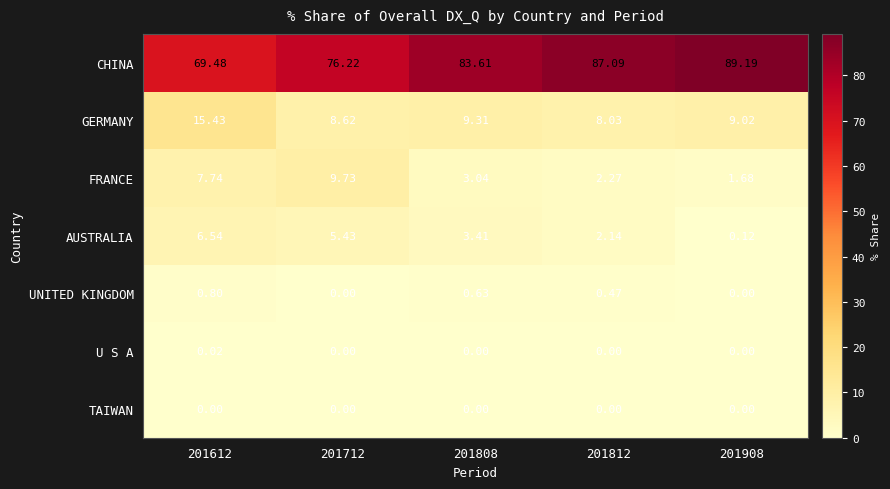

What is the difference between the highest and lowest values at 201712?

76.2